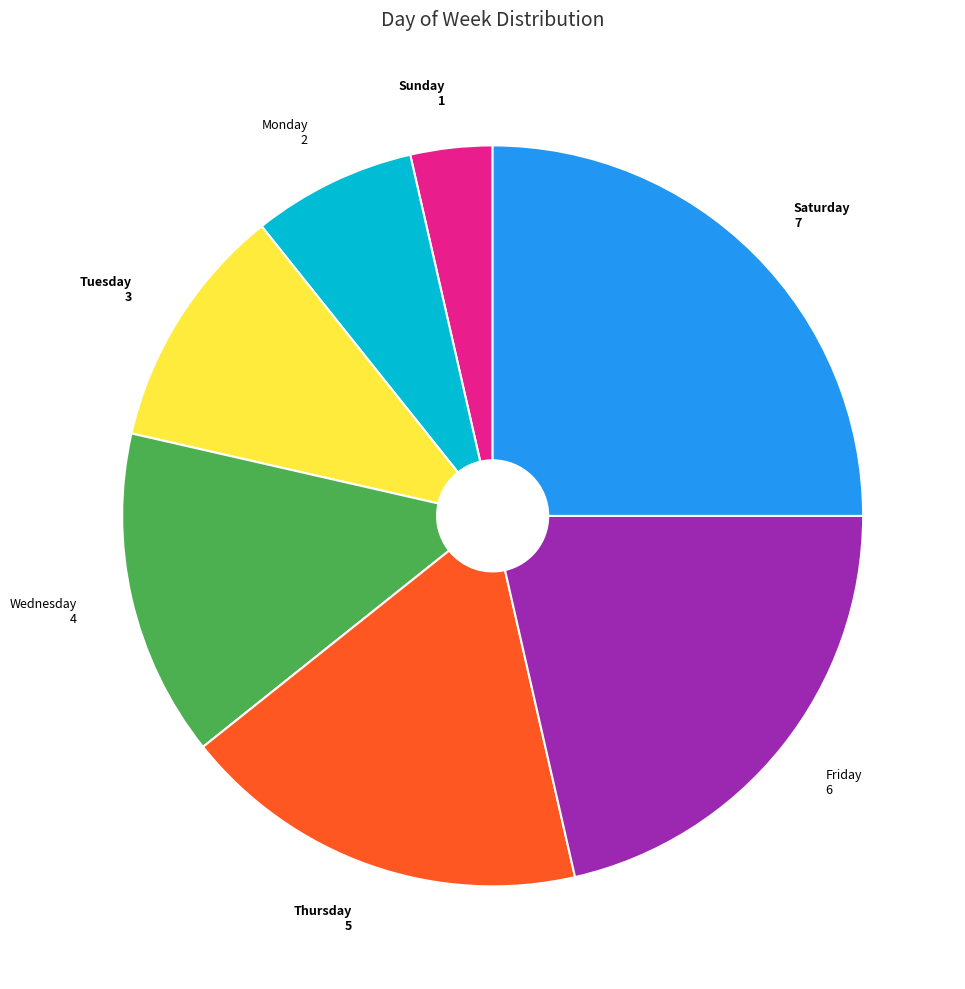

Does any single category account for the majority?

No